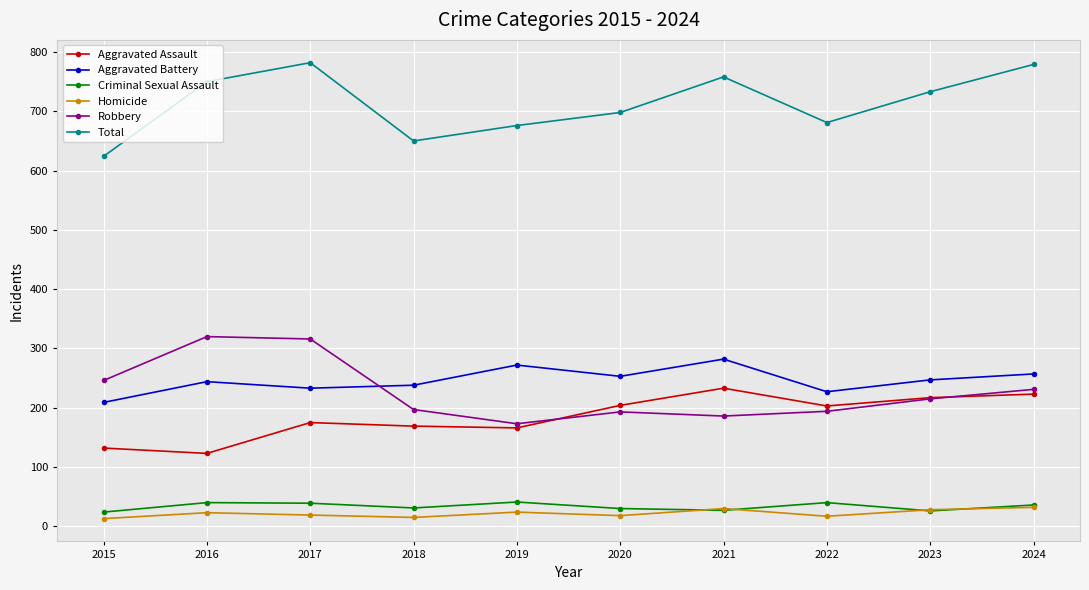

Which series has the largest total across all categories?

Total